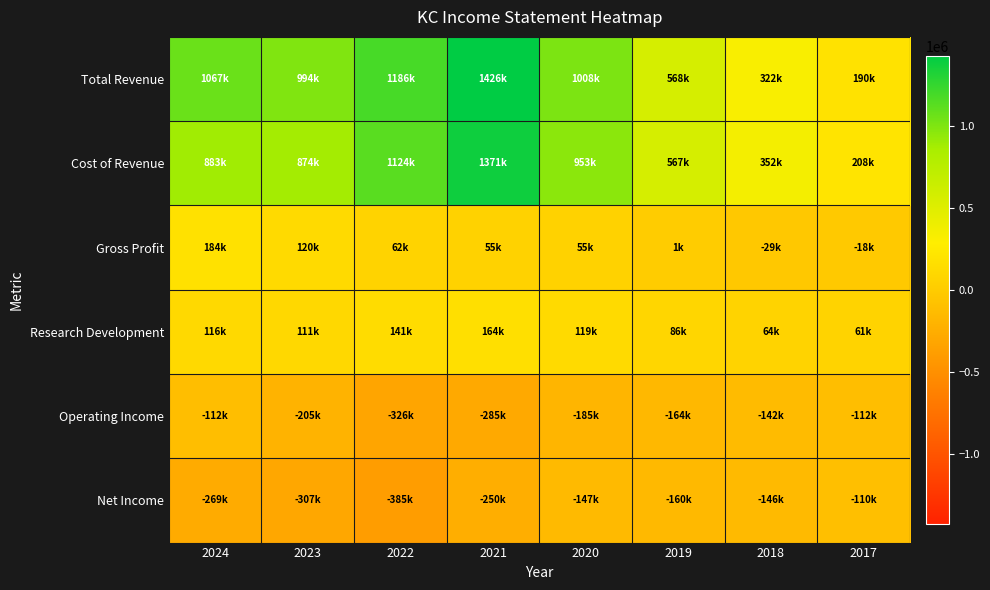

How many data points does each series have?

8